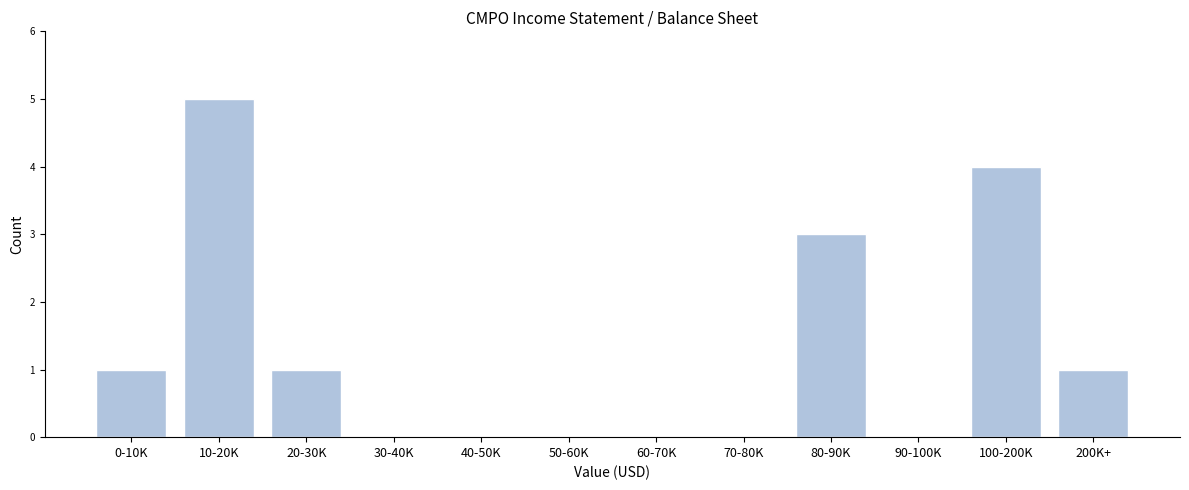

Reading left to right, extract all data points from this chart.

0-10K=1	10-20K=5	20-30K=1	30-40K=0	40-50K=0	50-60K=0	60-70K=0	70-80K=0	80-90K=3	90-100K=0	100-200K=4	200K+=1